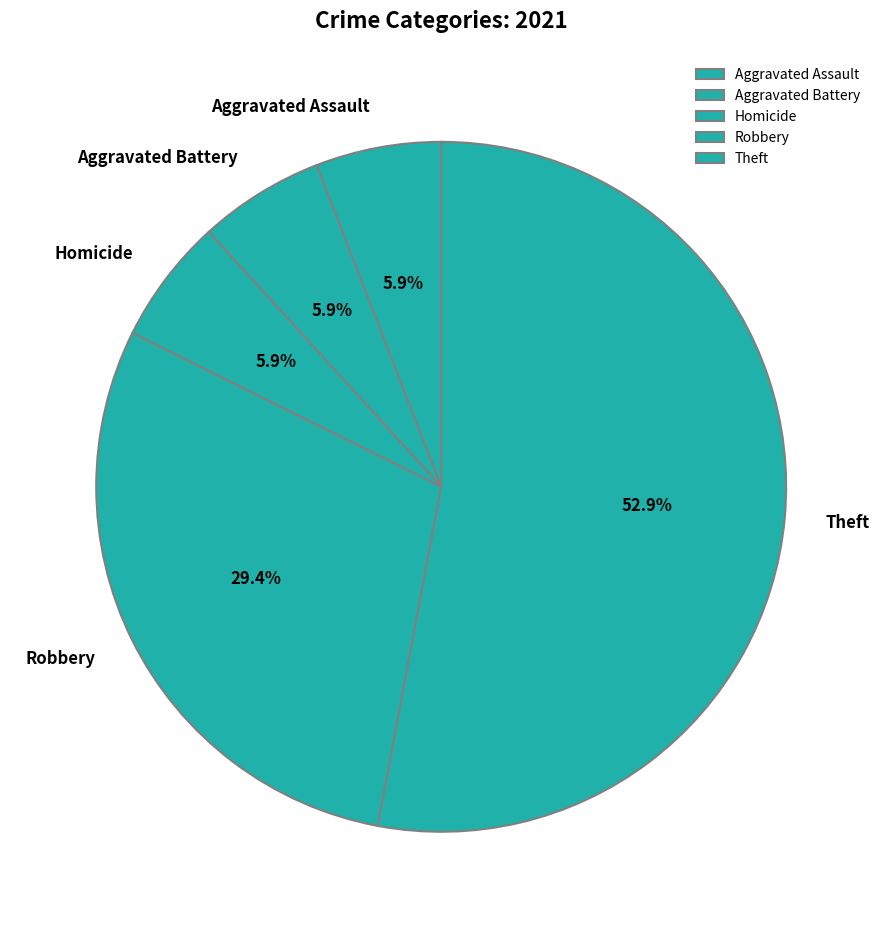

Combined, do Aggravated Assault and Aggravated Battery account for over 50%?

No